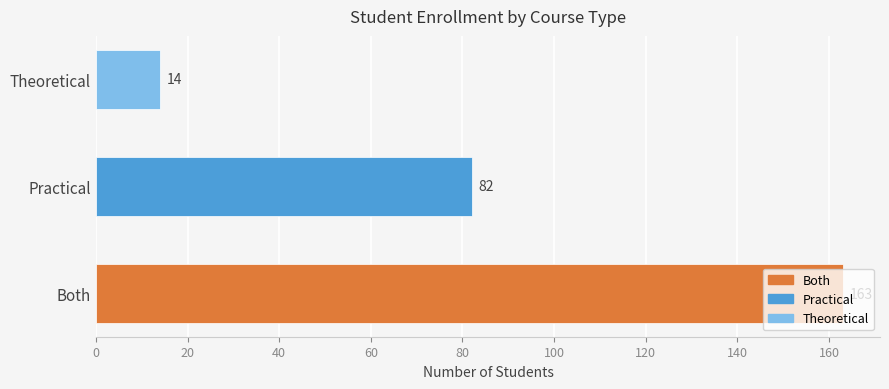

The value at Theoretical is 25. True or false?

False